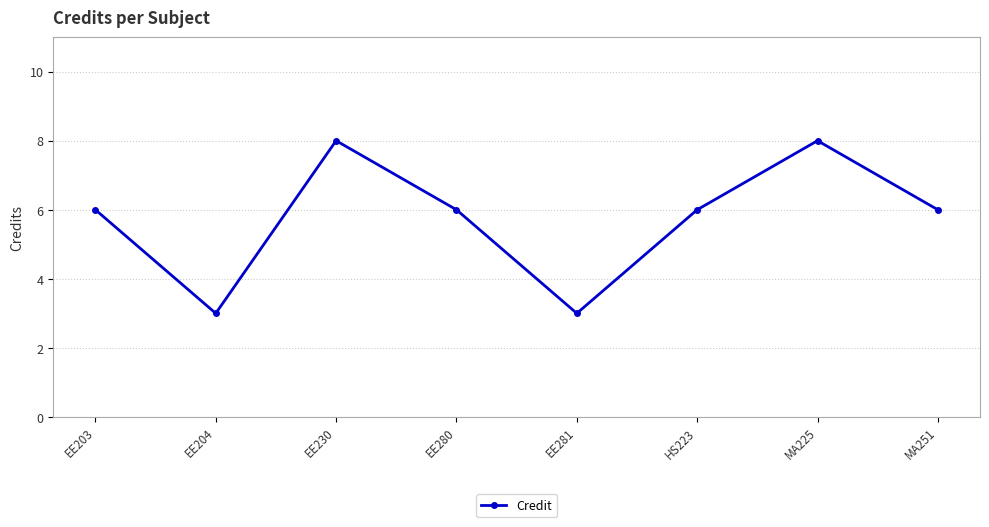

What is the label of the 1st point from the right?

MA251